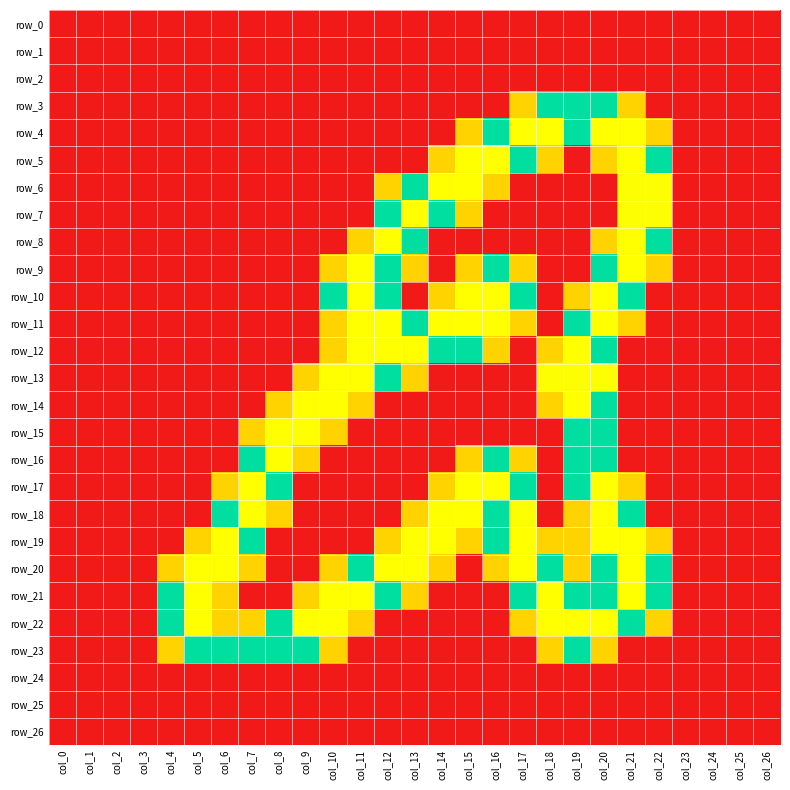

Which category has the lowest value in the row_25 series?

col_0